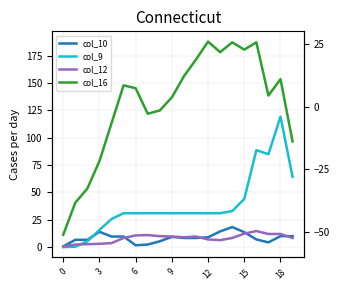

True or false: col_10 and col_16 intersect in this chart.

False